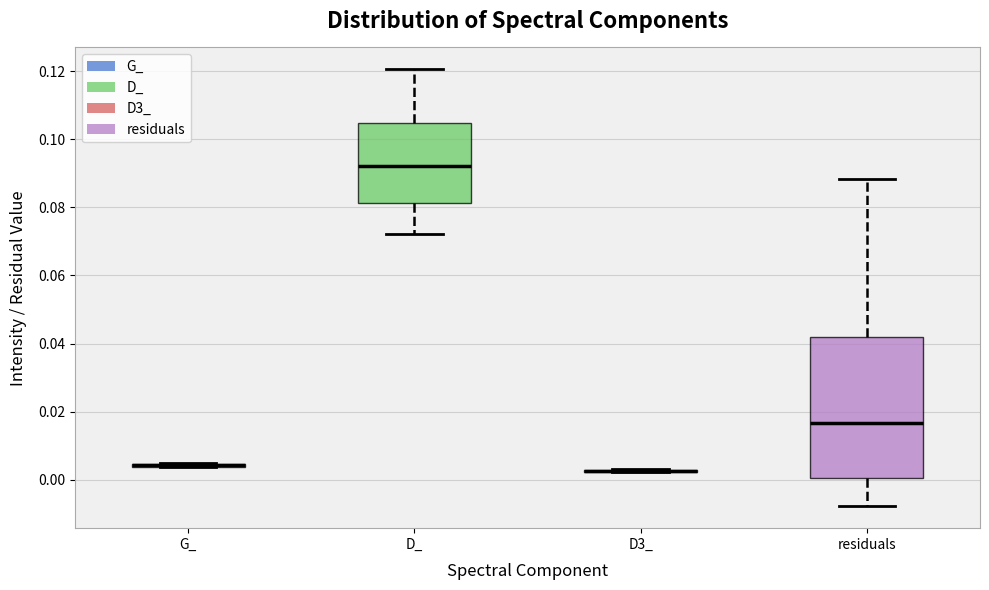

Reading left to right, read every box against the y-axis: the position of its median line, the range the box covers, and the ends of its whiskers. The values are not printed on the chart, so give them approximately, as read against the axis.

G_: box collapsed to a line at 0.004, whiskers 0.004 to 0.006
D_: median 0.092, box 0.082 to 0.104, whiskers 0.072 to 0.120
D3_: box collapsed to a line at 0.002, whiskers 0.002 to 0.004
residuals: median 0.016, box 0.000 to 0.042, whiskers -0.008 to 0.088